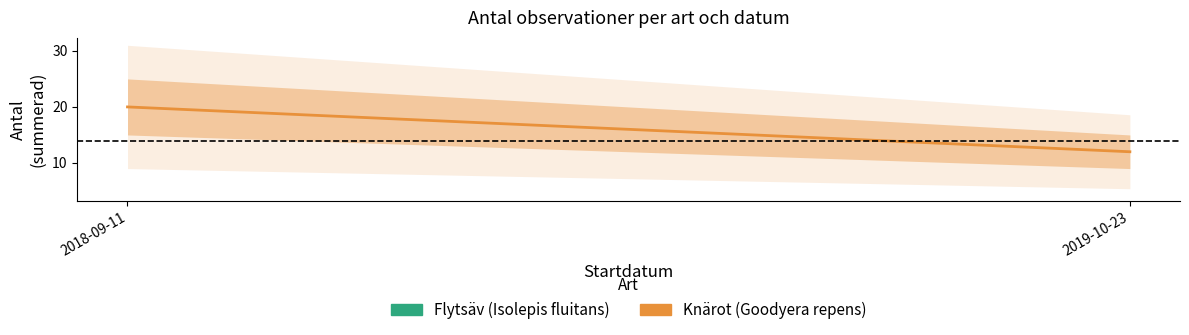

True or false: the data shows 29 at 2018-09-11.

False